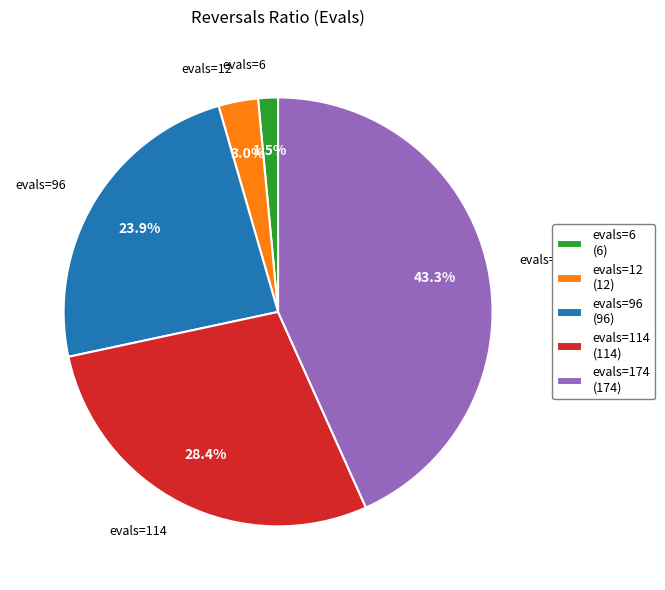

How many slices are in this pie chart?

5